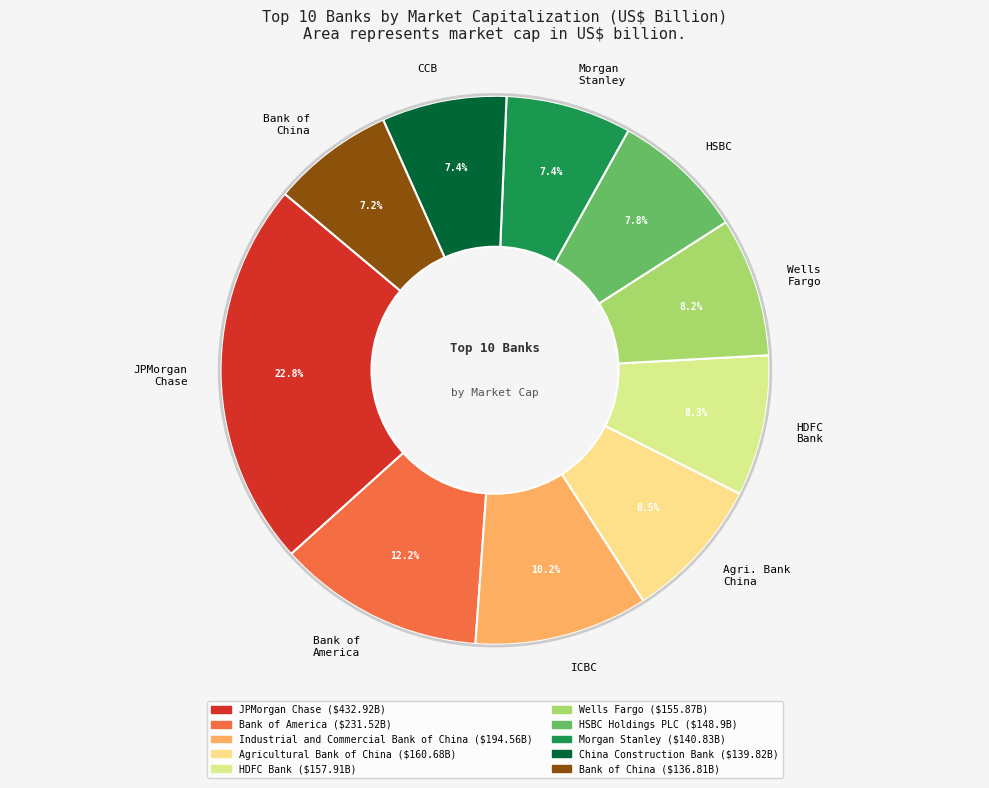

Does any single category account for the majority?

No